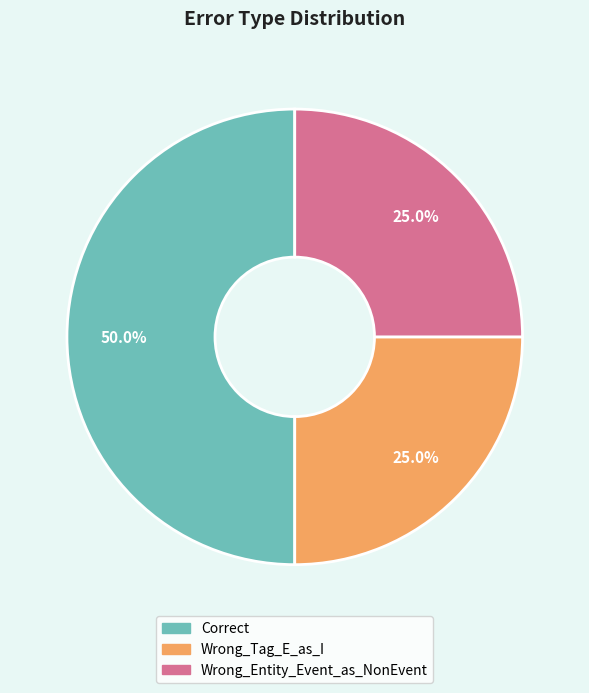

To the nearest percent, what is the difference between the Correct and Wrong_Entity_Event_as_NonEvent slice percentages?

25%